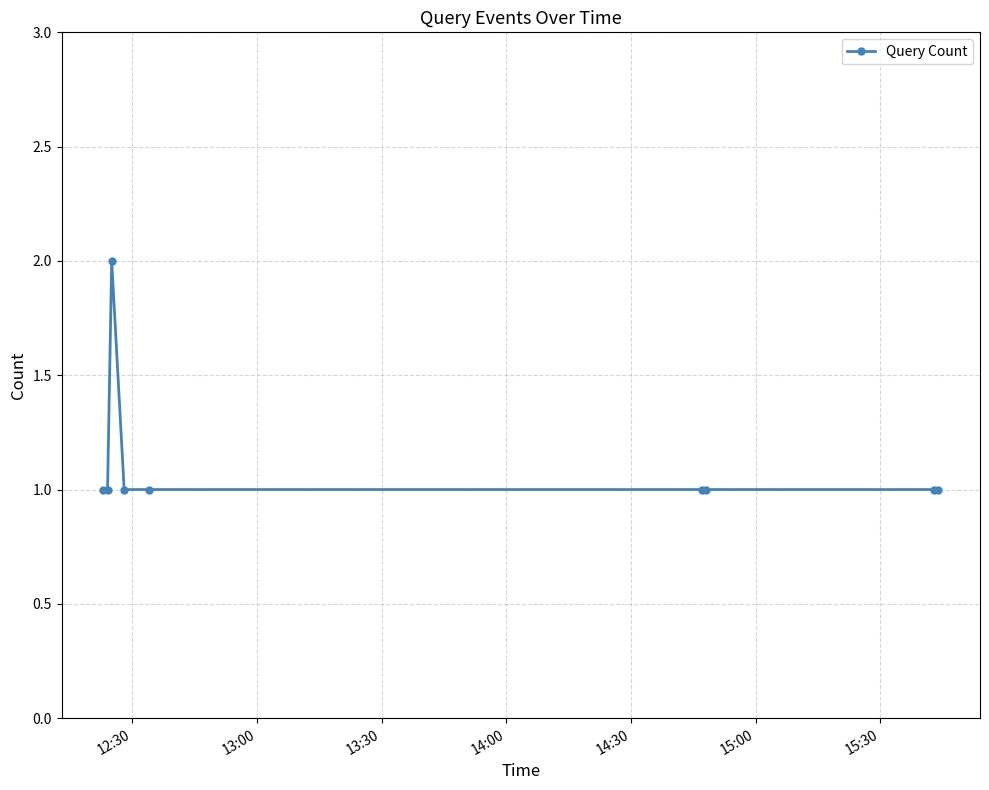

What is the smallest value displayed?

1